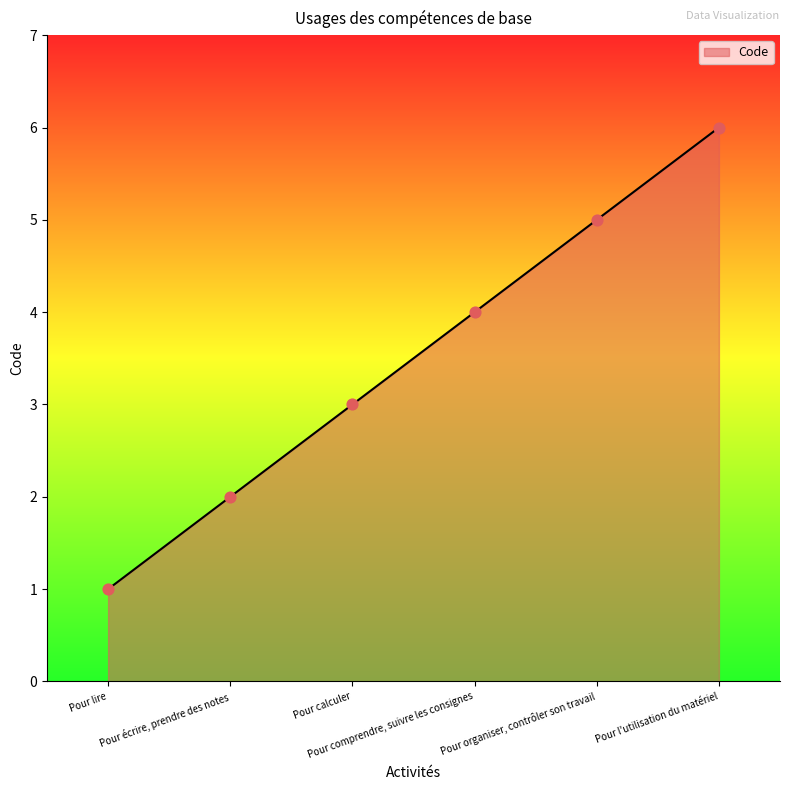

What is the change in value from Pour calculer to Pour organiser, contrôler son travail?

+2